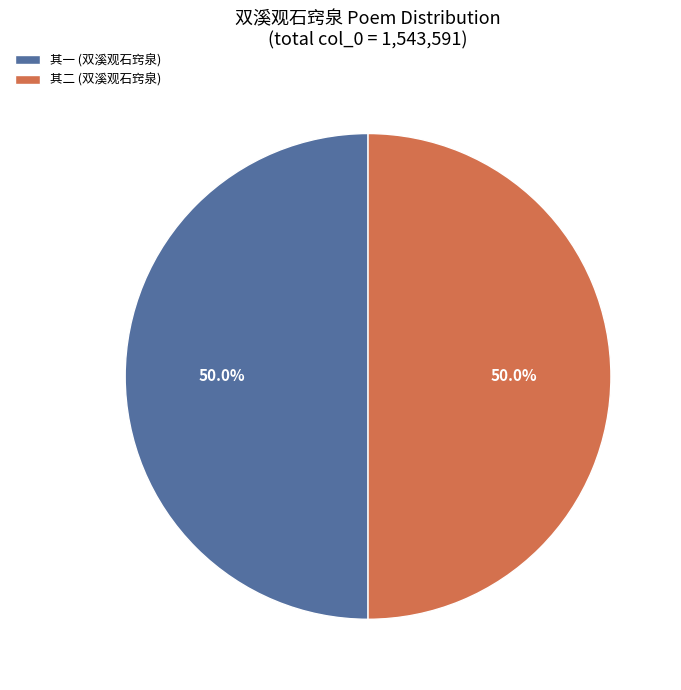

How many segments does this pie chart have?

2